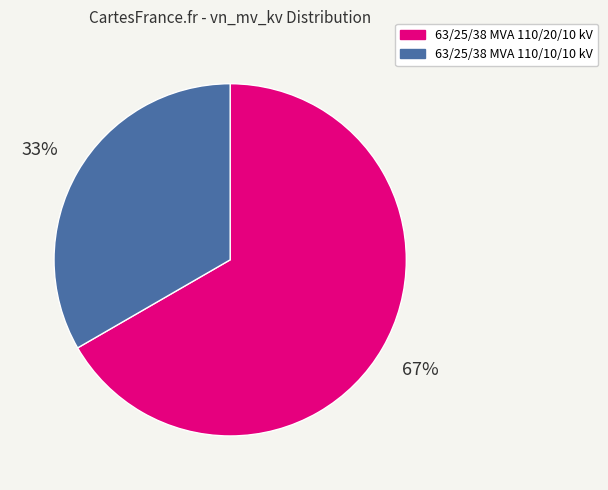

The 63/25/38 MVA 110/10/10 kV slice represents 33% of the pie. True or false?

True